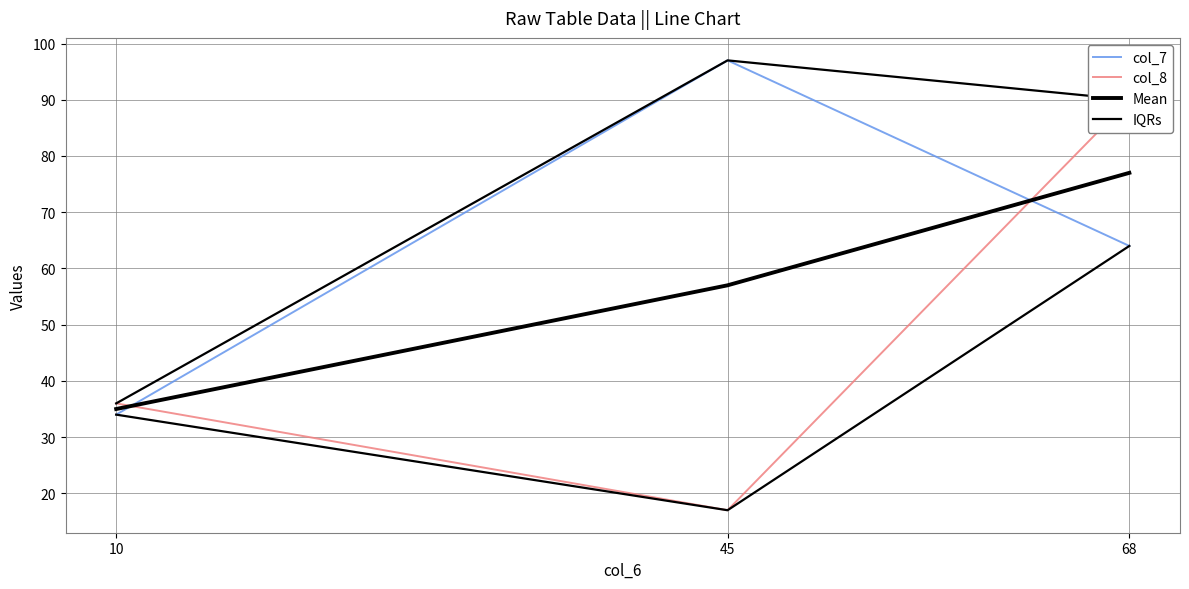

What is the difference between the second highest and minimum values in the IQRs series?

54